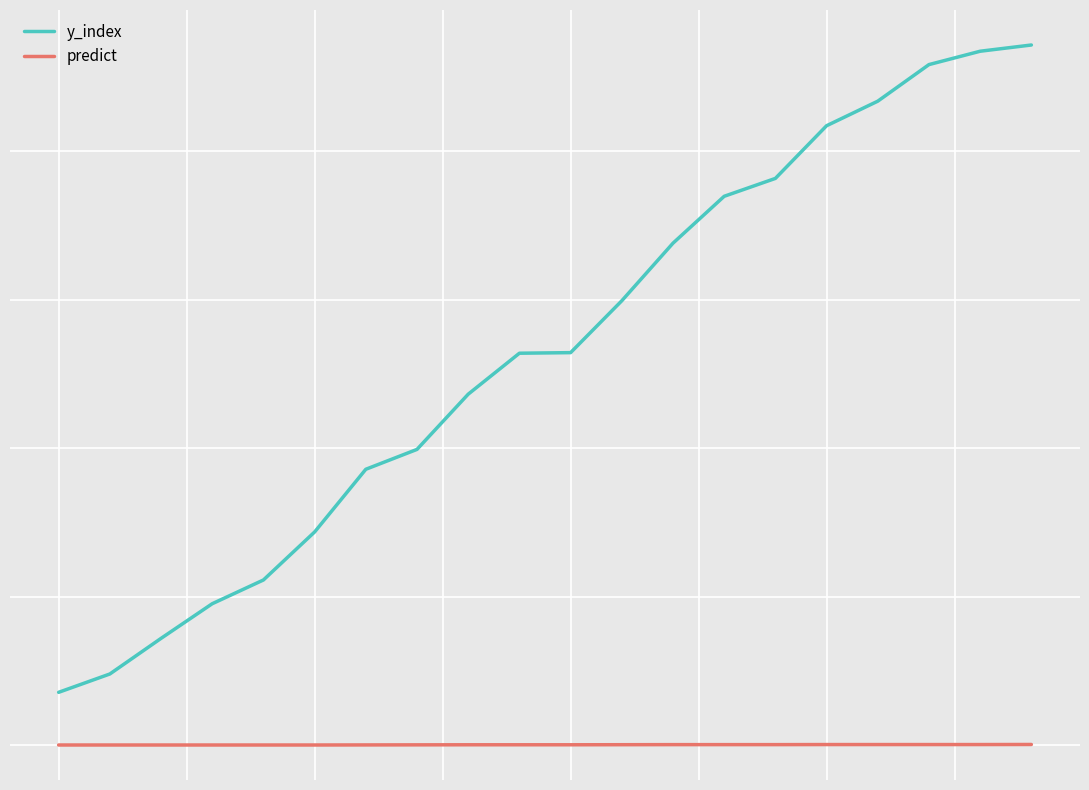

What are all the series names shown in the legend?

y_index, predict